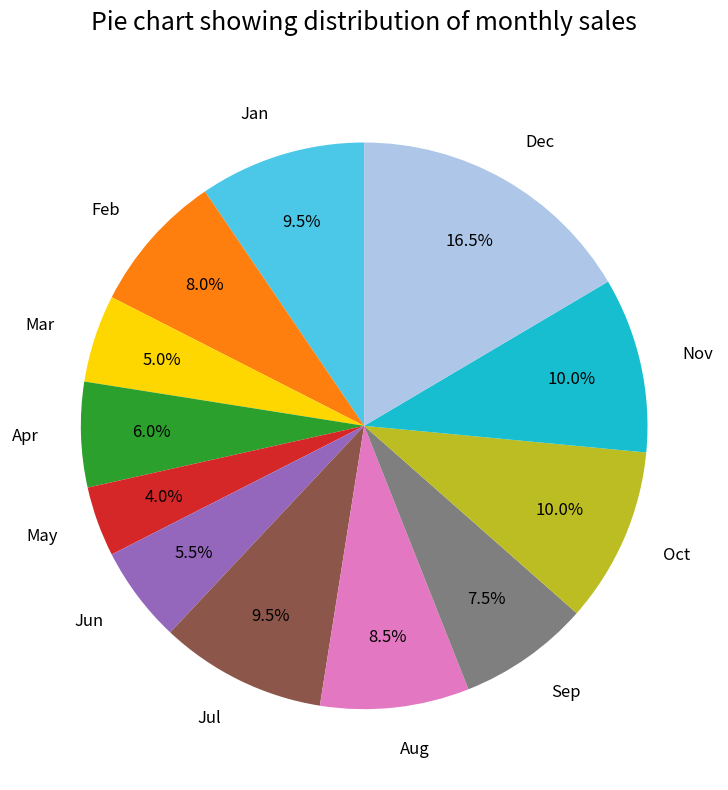

Does Jun account for over 50% of the chart?

No